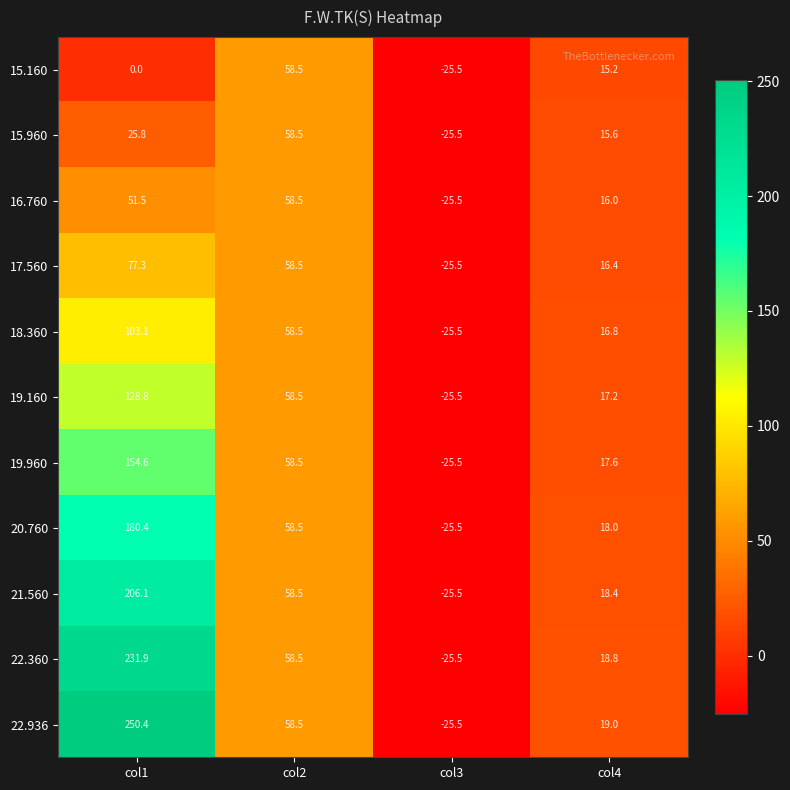

What is the highest value of the 22.360 series?

231.9